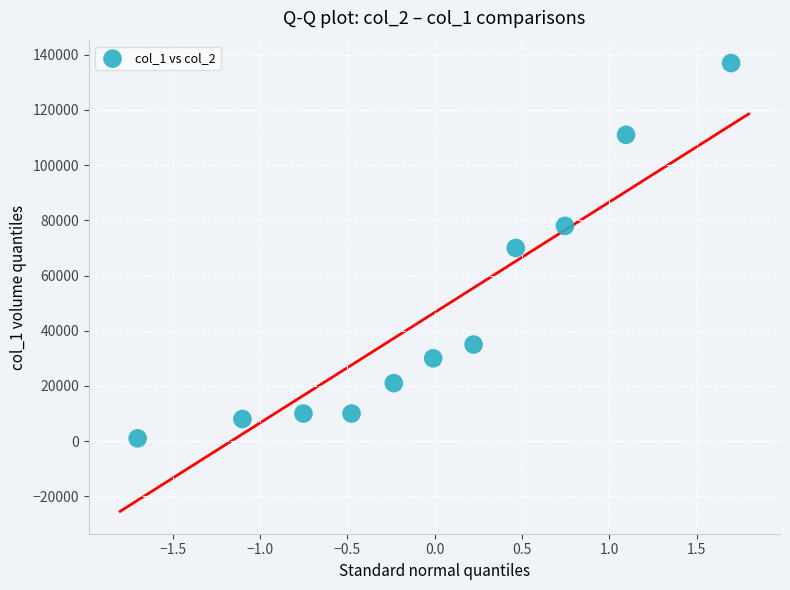

What is the average Y value?

46455